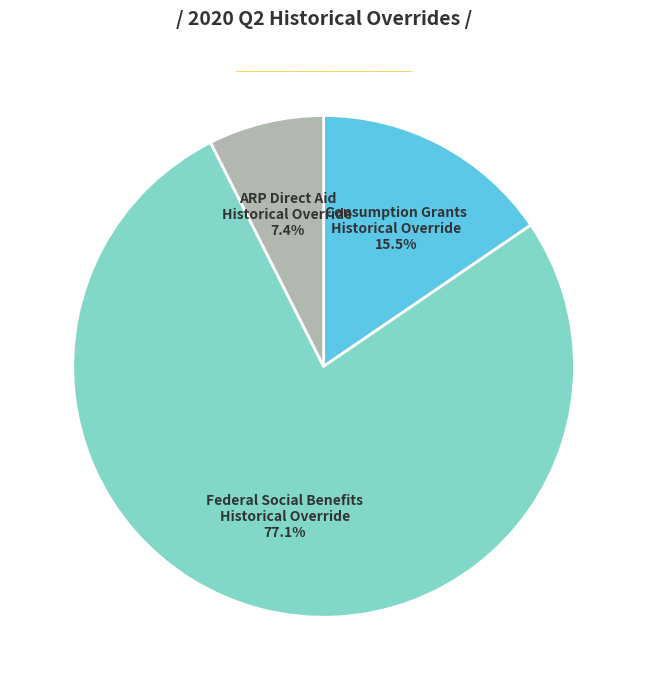

Is there a majority slice in this chart?

Yes